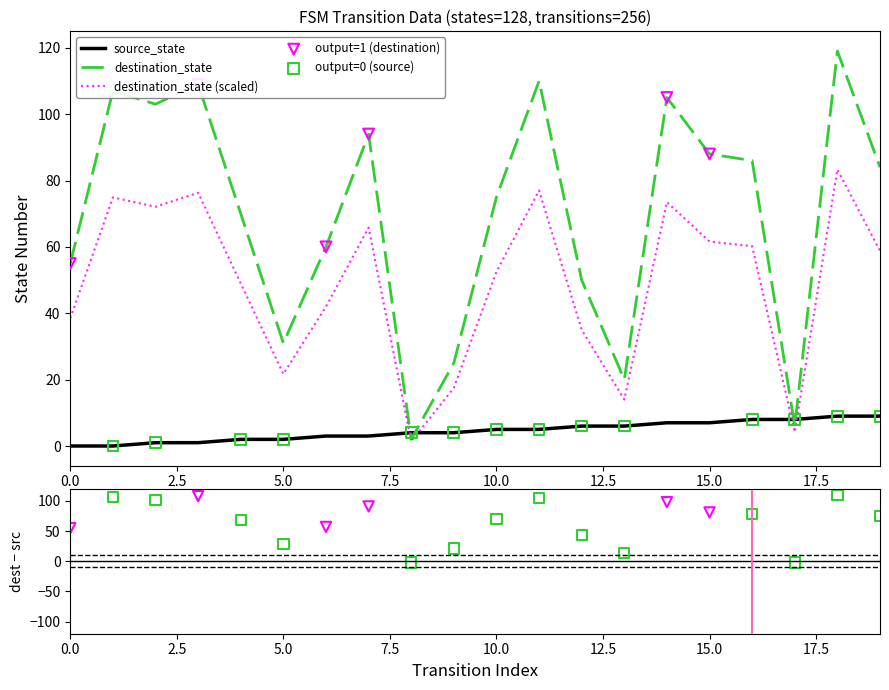

At how many categories does at least one series exceed 8?

18